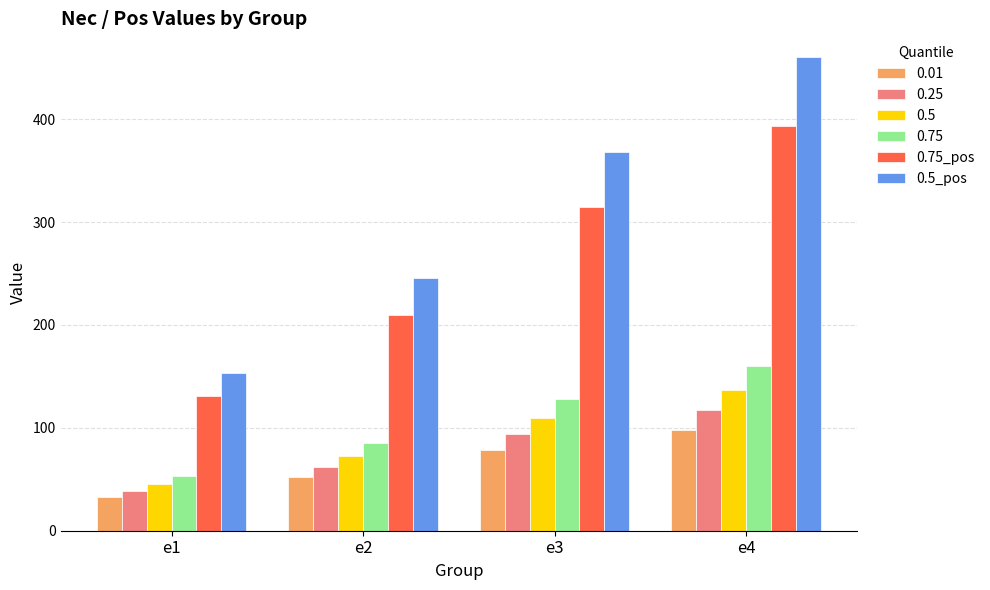

What is the difference between the second highest and minimum values in the 0.75_pos series?

183.4